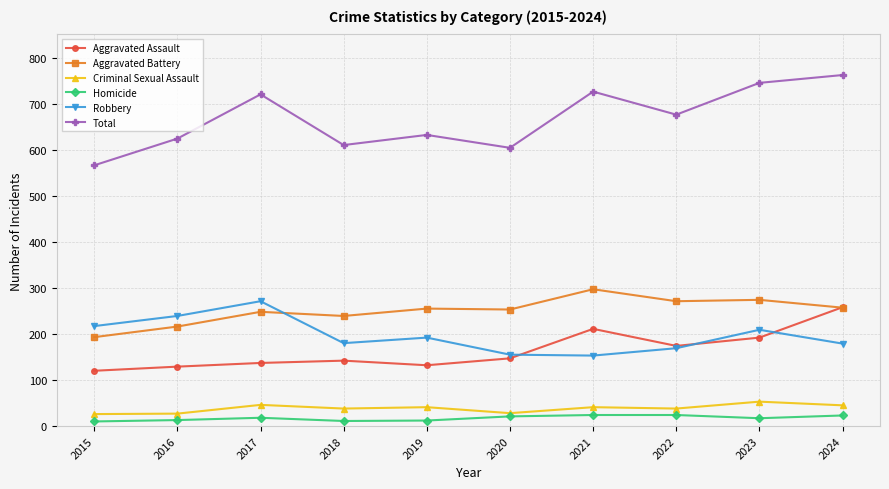

Between 2015 and 2024, which series saw the biggest shift?

Total